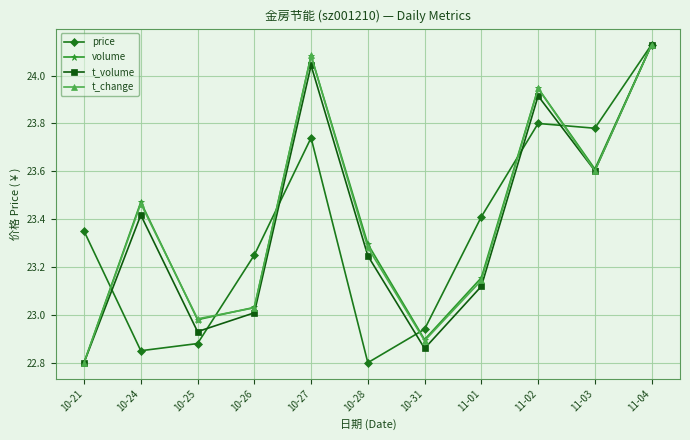

How many data points in t_change are above 23?

8